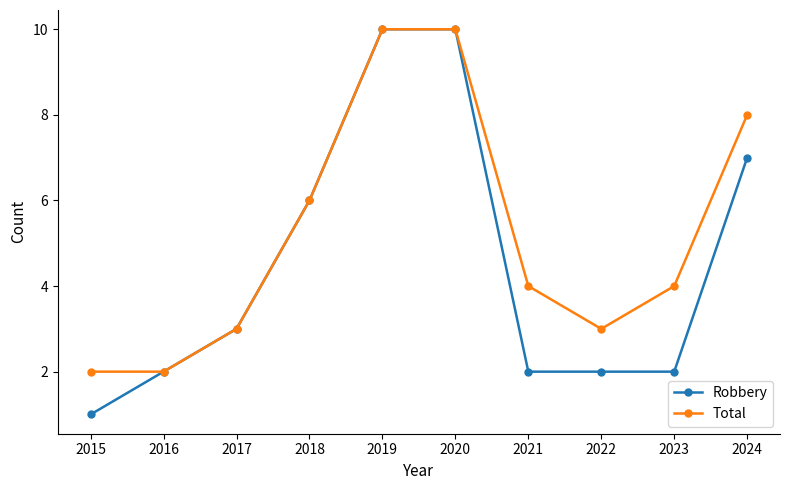

Which series has the largest total across all categories?

Total